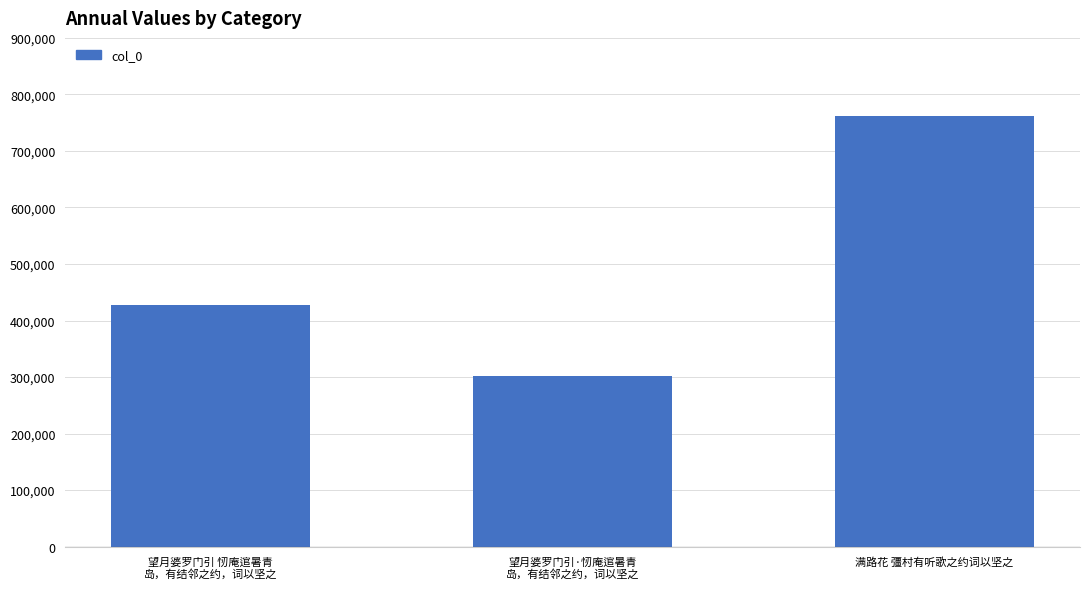

What is the sum of the values at 满路花 彊村有听歌之约词以坚之 and 望月婆罗门引·㣼庵逭暑青
岛，有结邻之约，词以坚之?

1064203